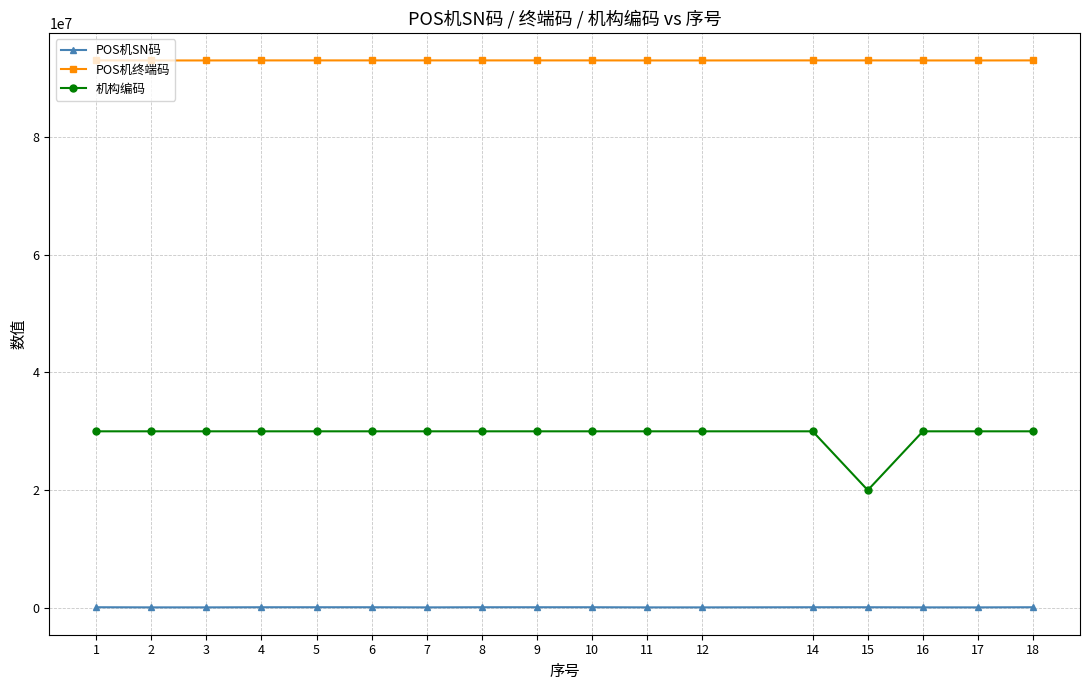

What is the sum of the POS机终端码 values at 7 and 10?

186028050